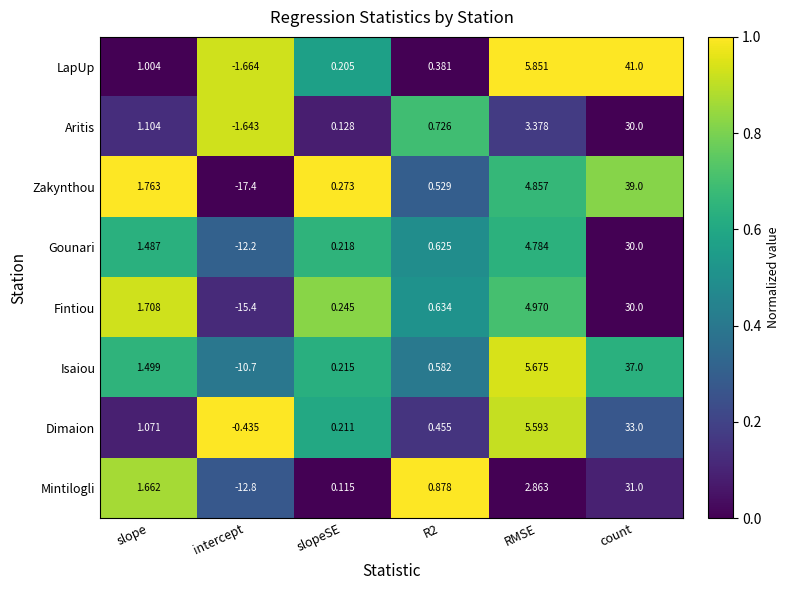

At slopeSE, list the series in order from largest to smallest.

Zakynthou, Fintiou, Gounari, Isaiou, Dimaion, LapUp, Aritis, Mintilogli